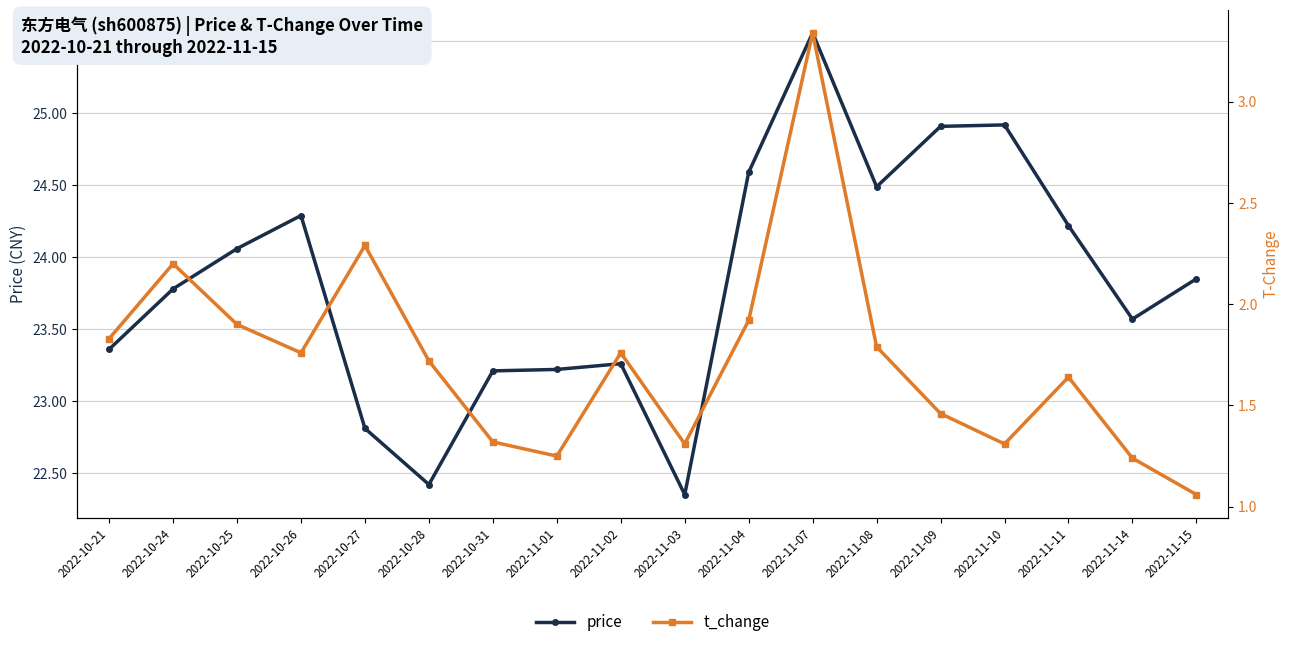

Does the chart have visible grid lines?

Yes